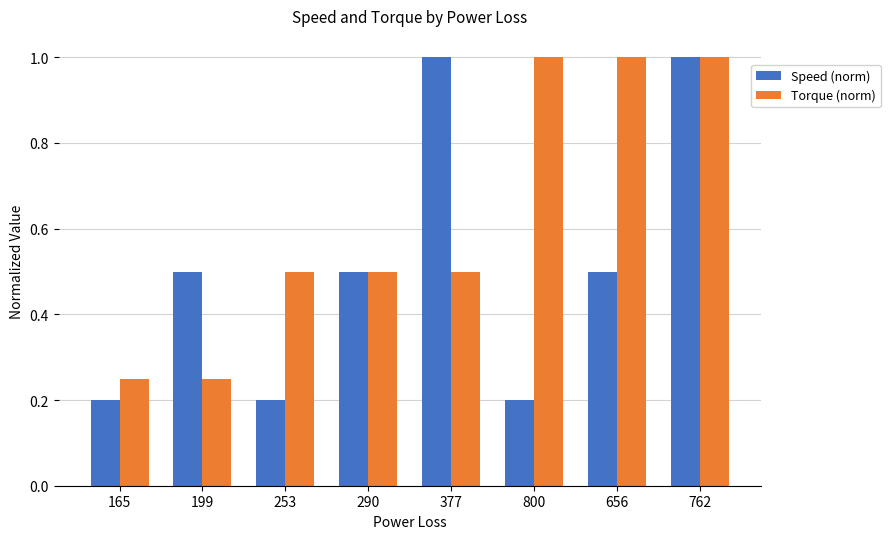

Rank the series by their average value, from lowest to highest.

Speed (norm), Torque (norm)